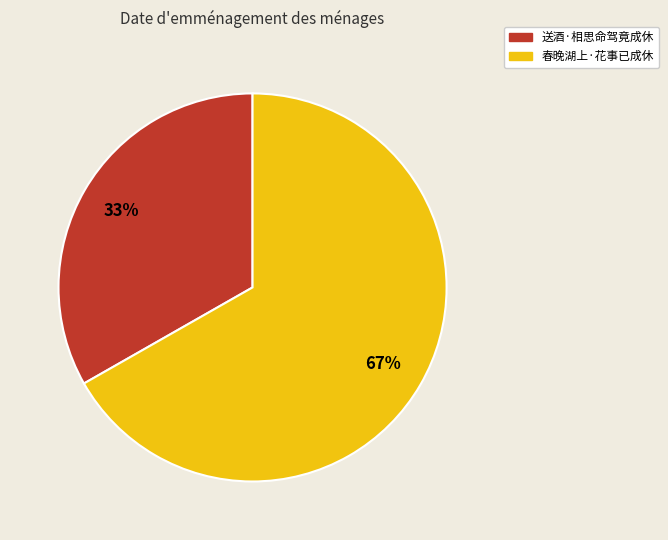

True or false: 春晚湖上·花事已成休 accounts for 67% of the total.

True